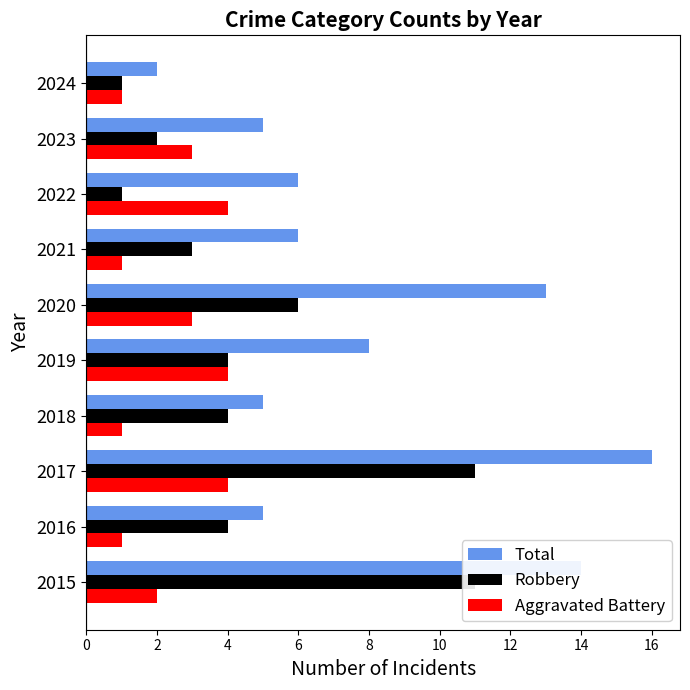

What is the value of the Robbery bar at the 8th from the left?

1